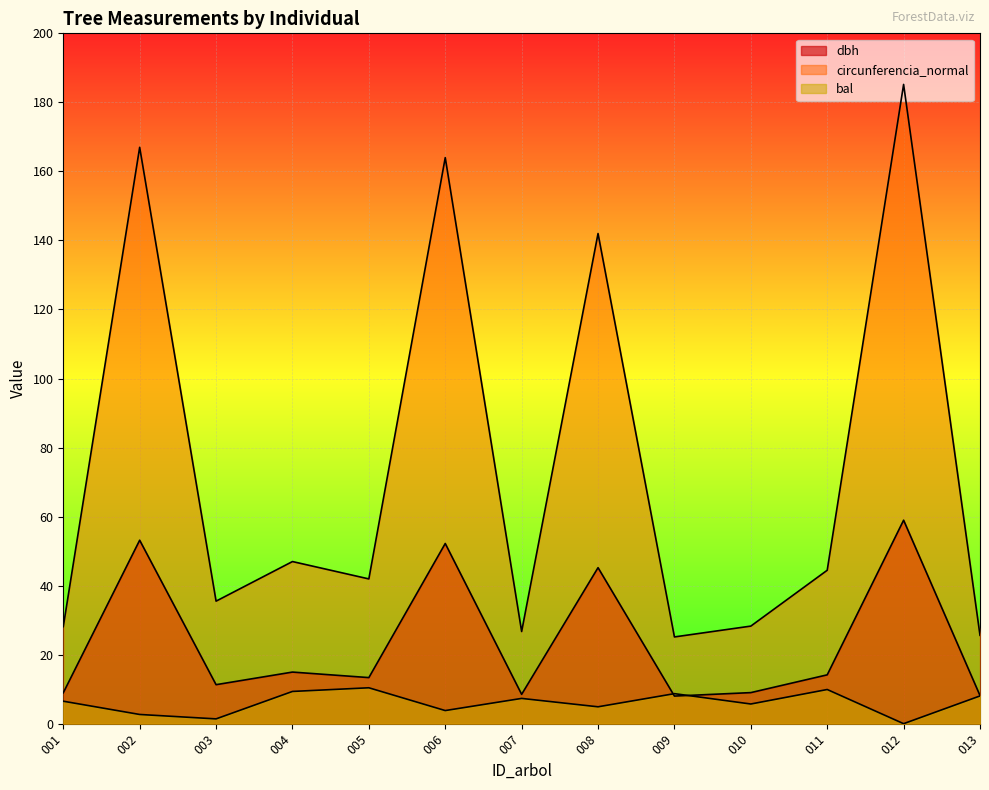

How many lines are shown in the chart?

3